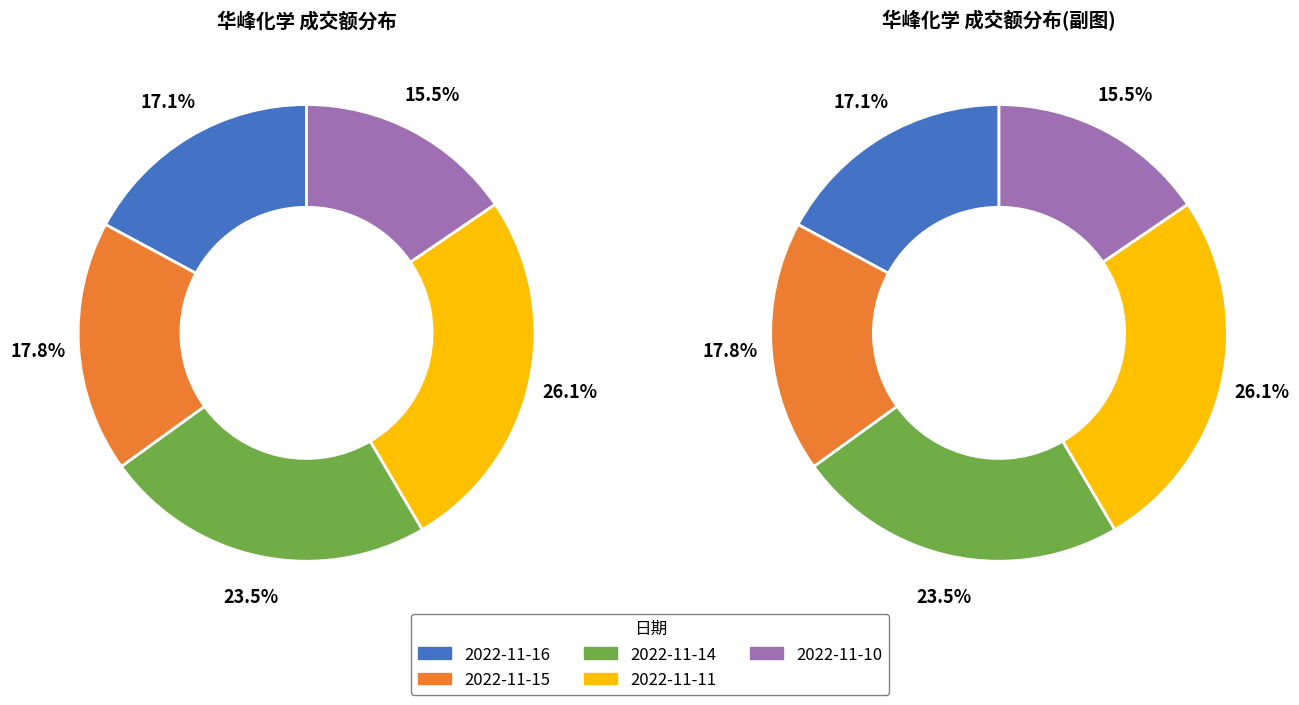

What is the smallest slice in the pie chart?

2022-11-10